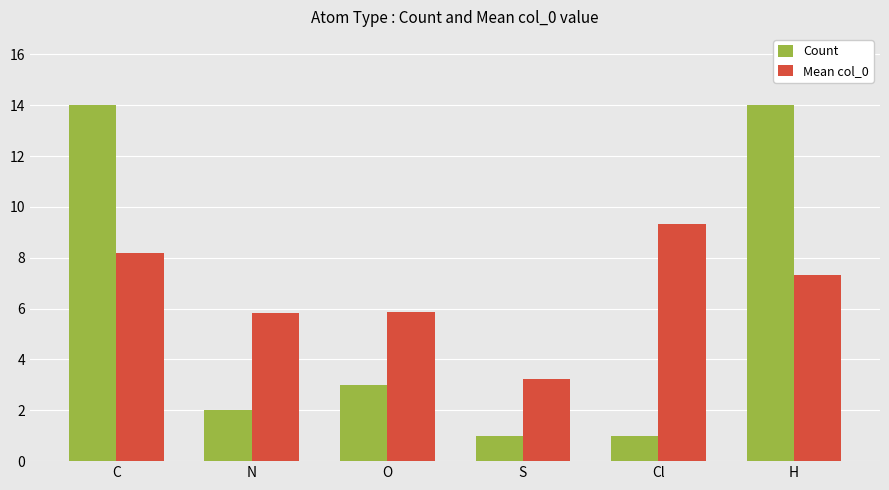

What is the label of the 4th bar from the right?

O